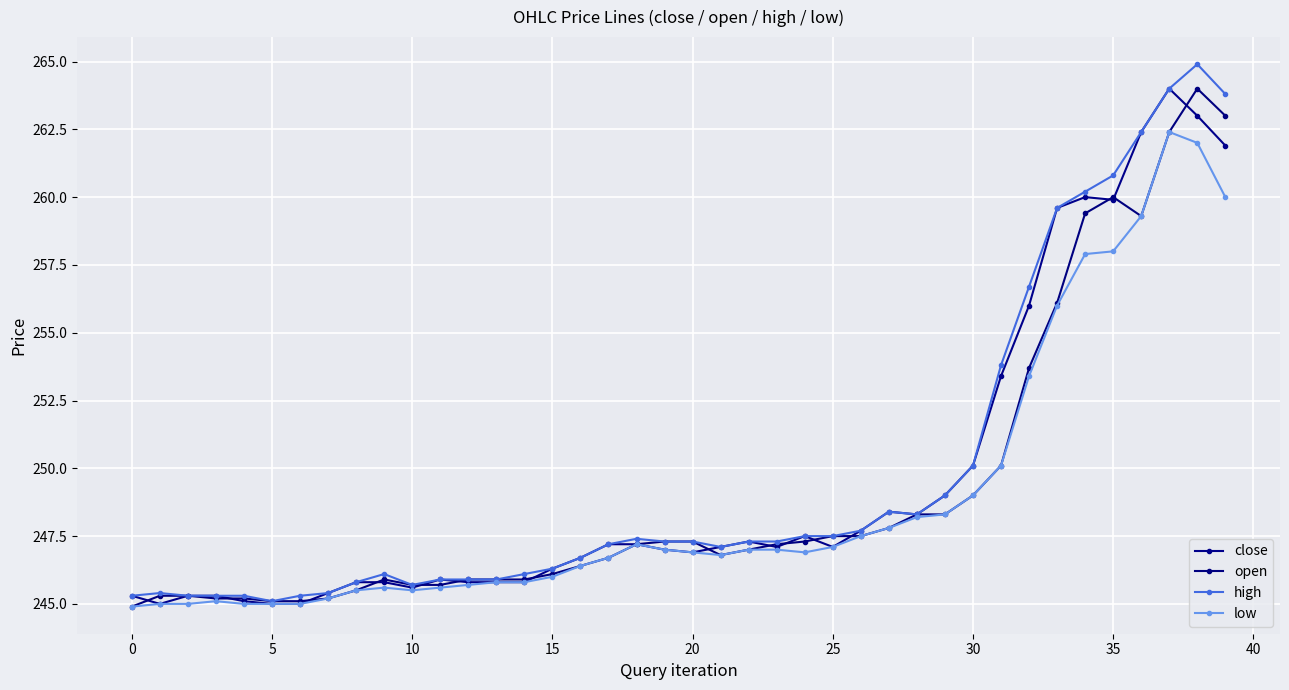

True or false: close and high cross at least once.

False